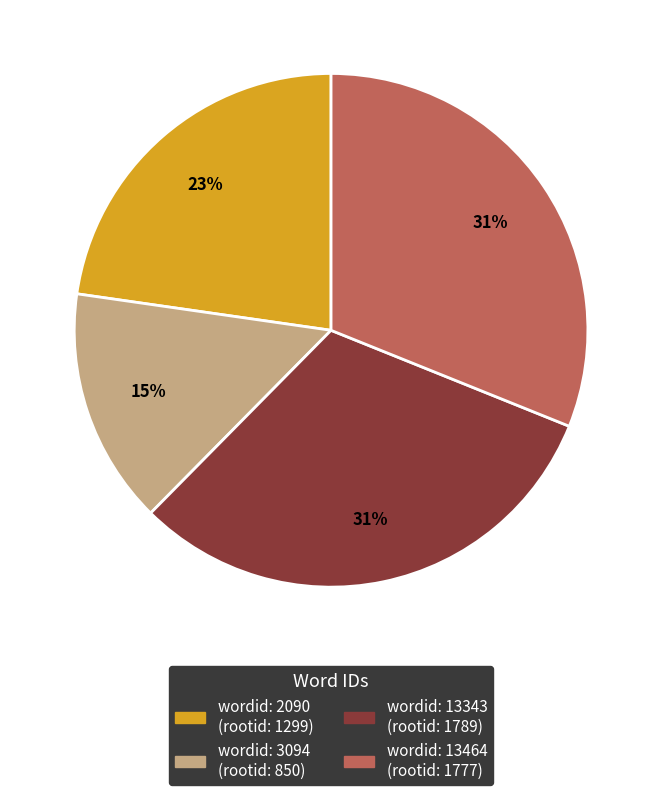

Is there any slice that represents more than half of the pie?

No